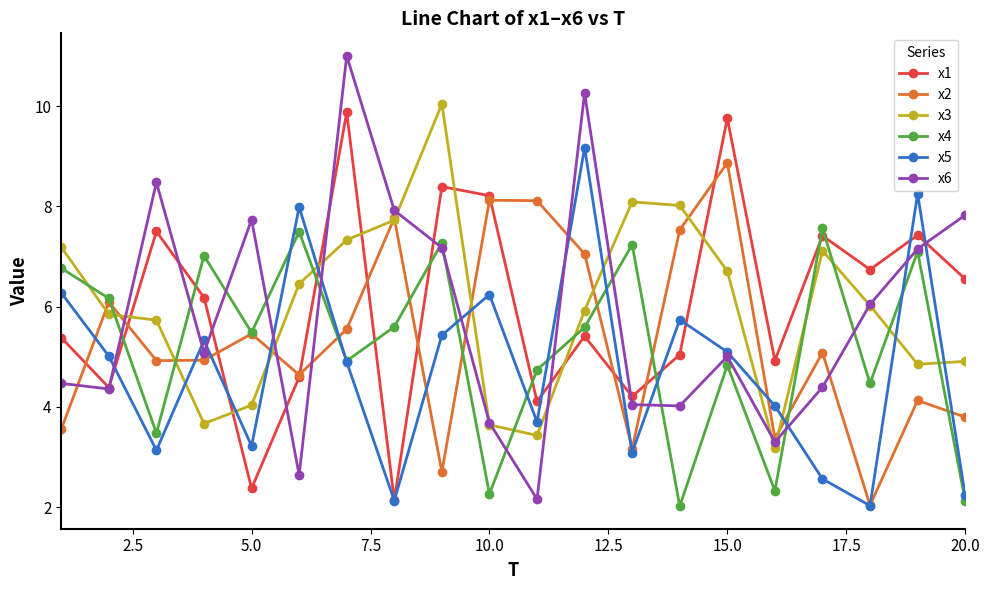

What is the maximum value shown in the chart?

11.0